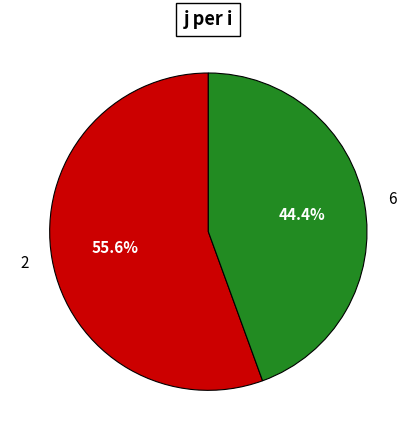

Is there any slice that represents more than half of the pie?

Yes